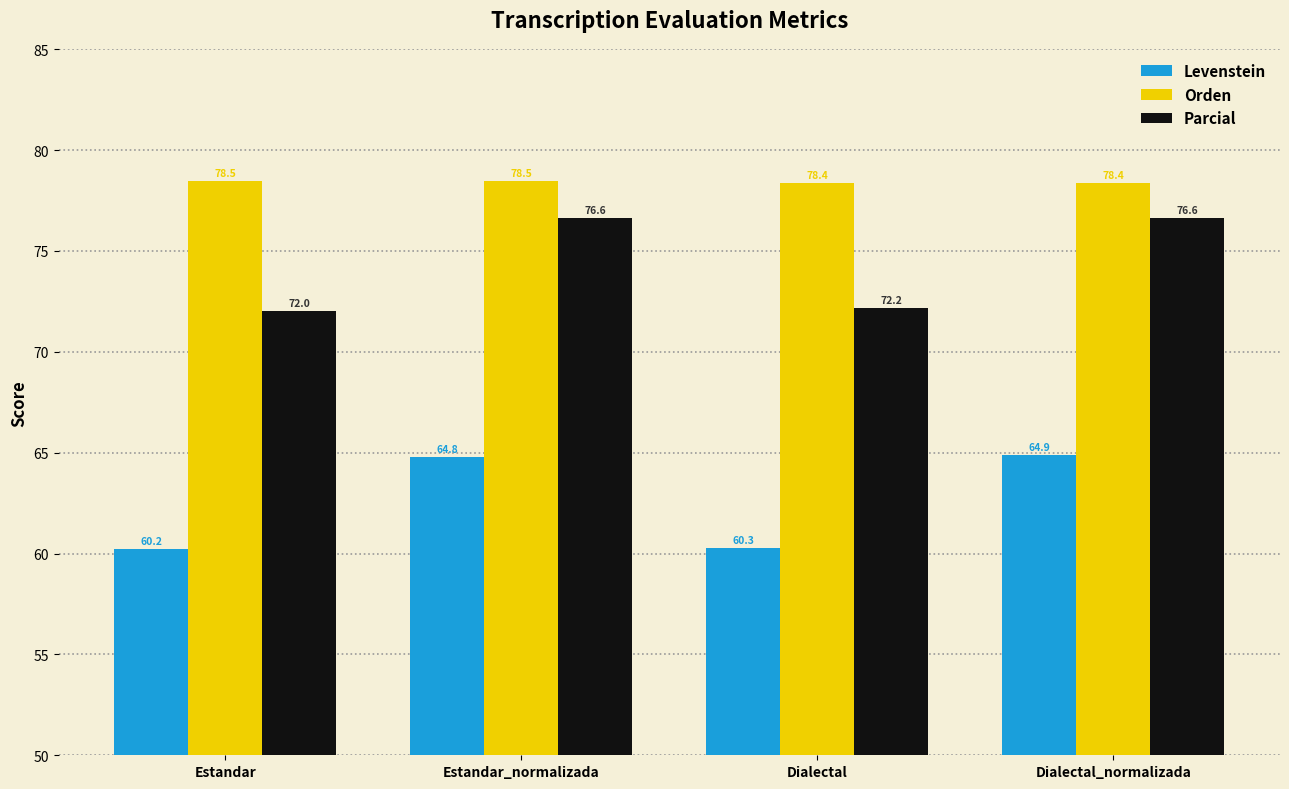

What position from the right is Dialectal_normalizada?

1